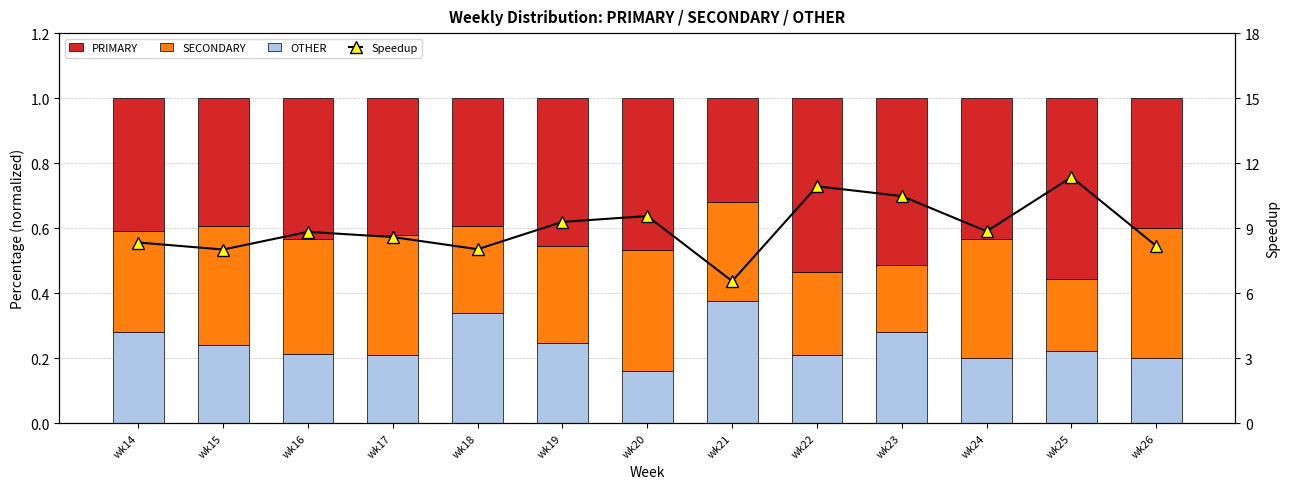

What is the value of the PRIMARY bar at the 5th from the left?

0.4